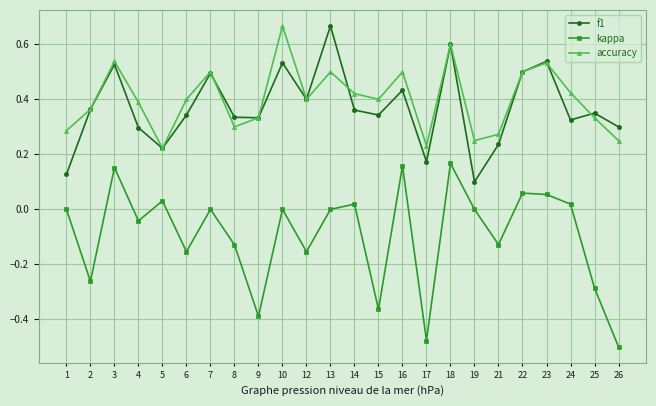

Rank the series at 10 from highest to lowest value.

accuracy, f1, kappa